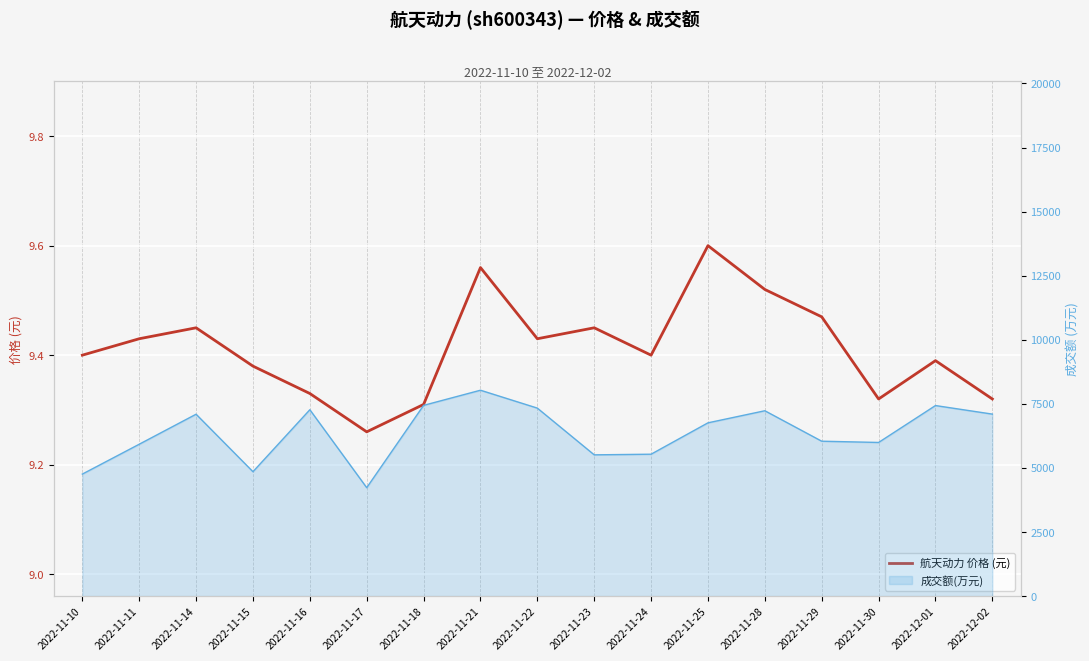

Which category has the highest value across all series?

2022-11-25